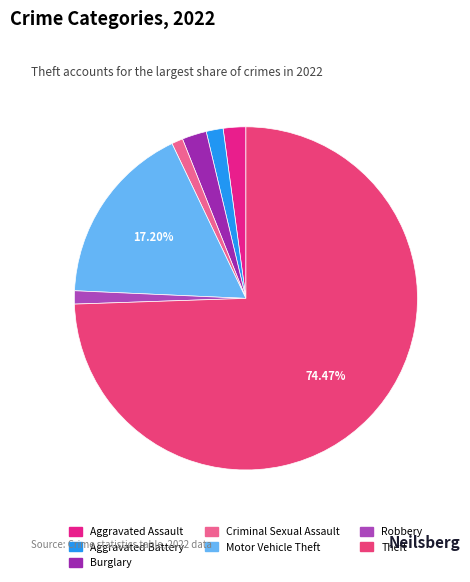

Which slice is the largest?

Theft